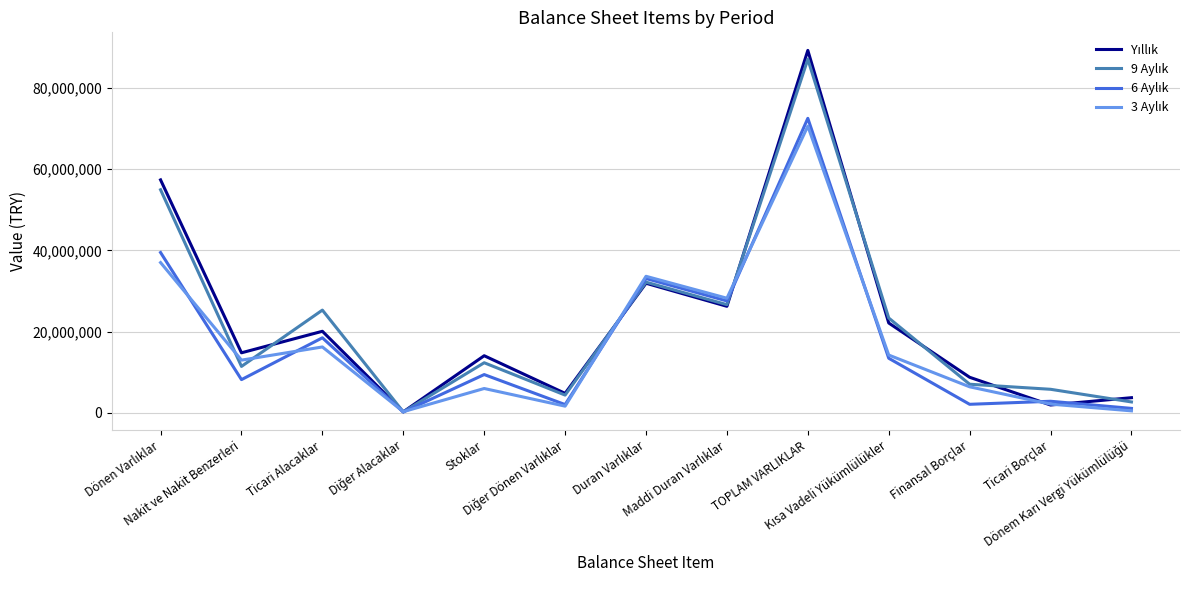

Where do Yıllık and 9 Aylık first cross each other?

Nakit ve Nakit Benzerleri and Ticari Alacaklar